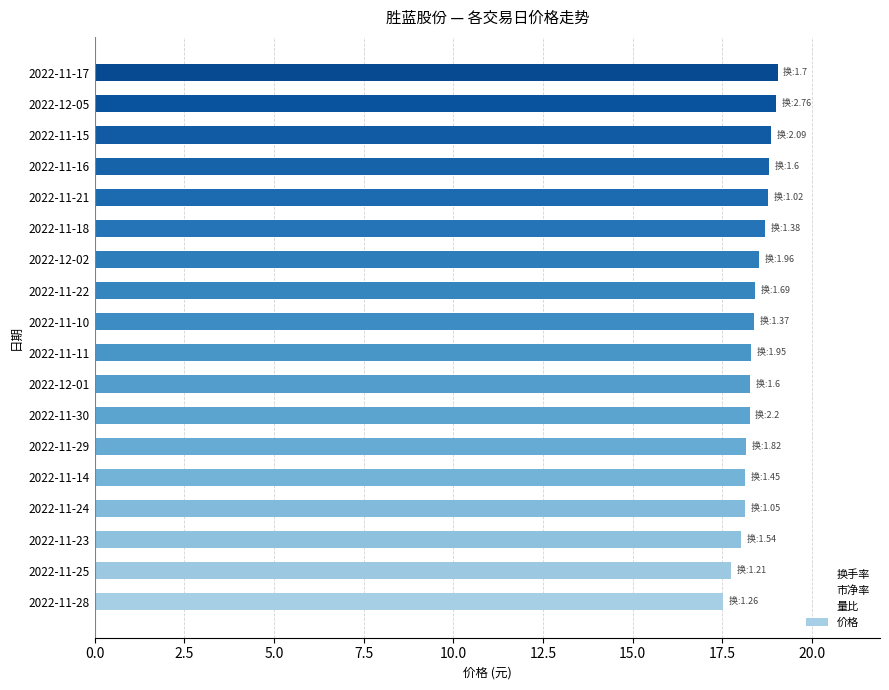

Which series reaches the minimum Y coordinate?

换手率